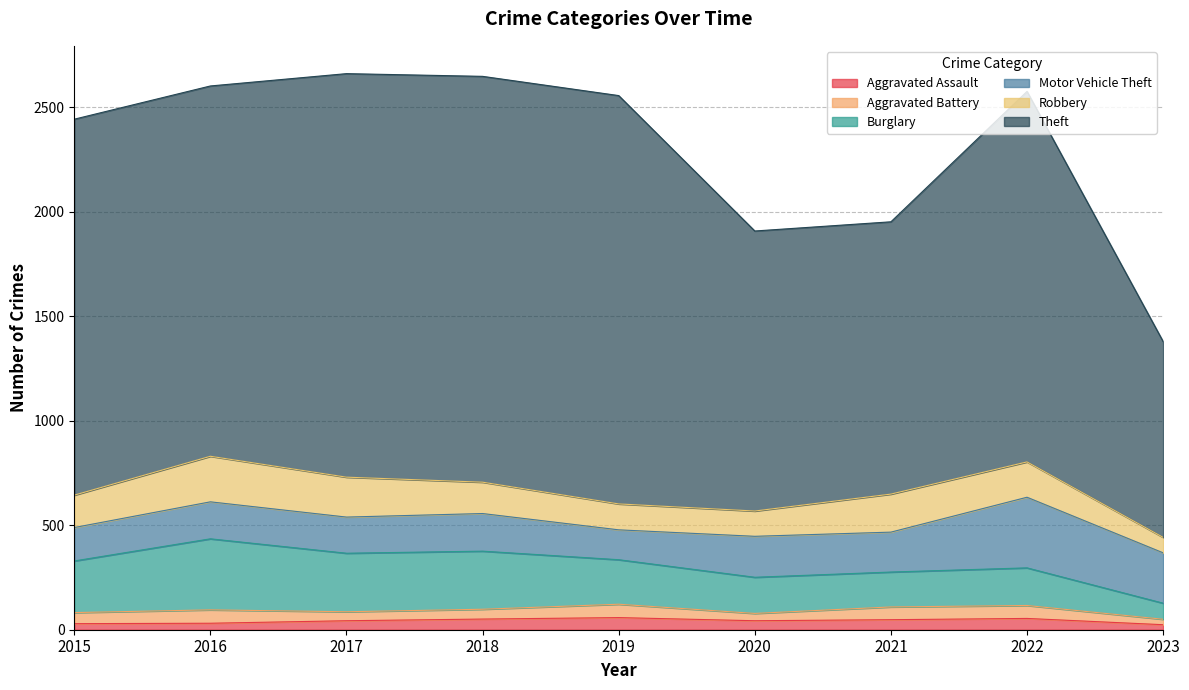

True or false: Aggravated Assault and Burglary intersect in this chart.

False